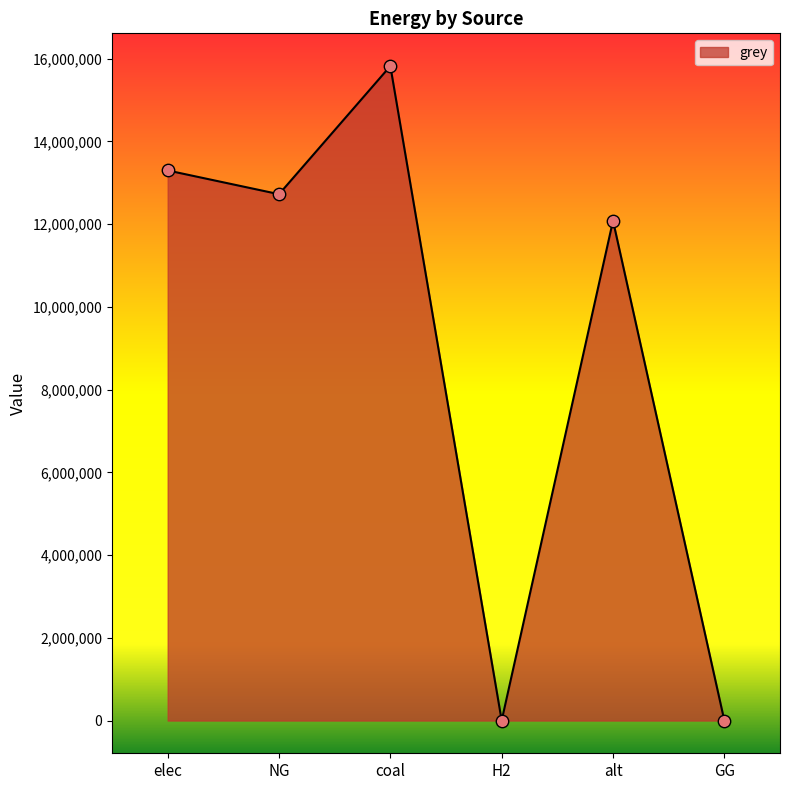

What is the change in value from H2 to alt?

+12083802.7